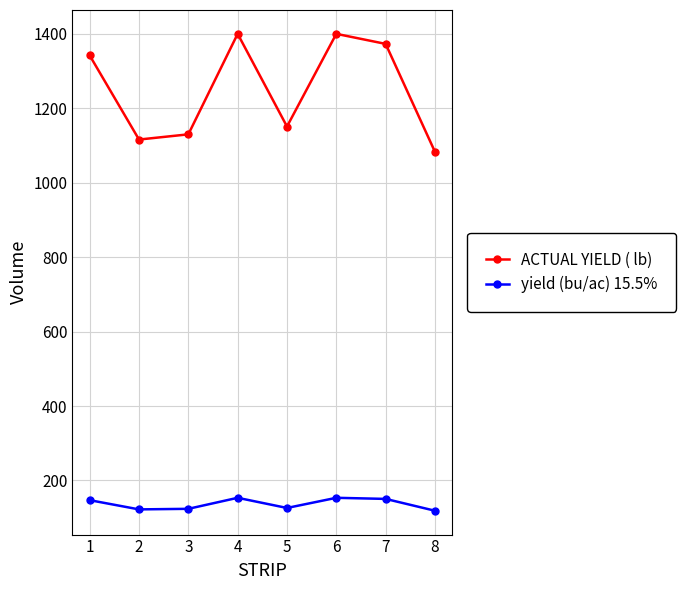

What is the sum of all yield (bu/ac) 15.5% values?

1095.7